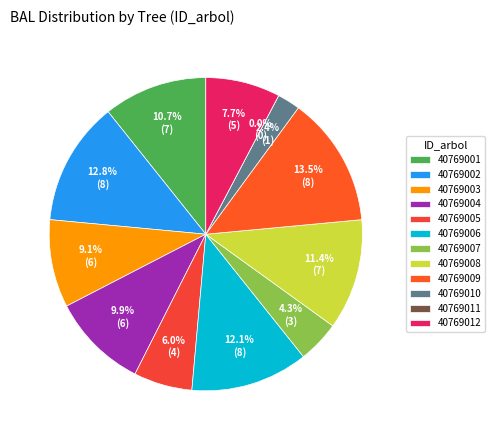

What percentage is the 40769004 slice, to the nearest percent?

10%